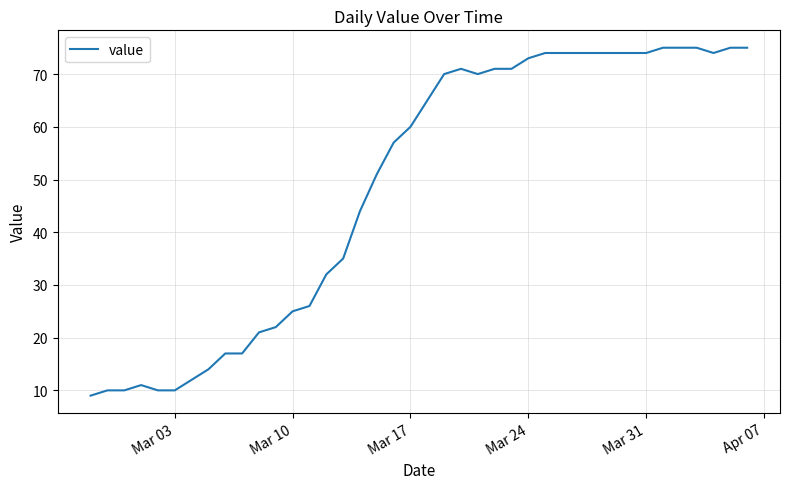

How many values are below 65?

20